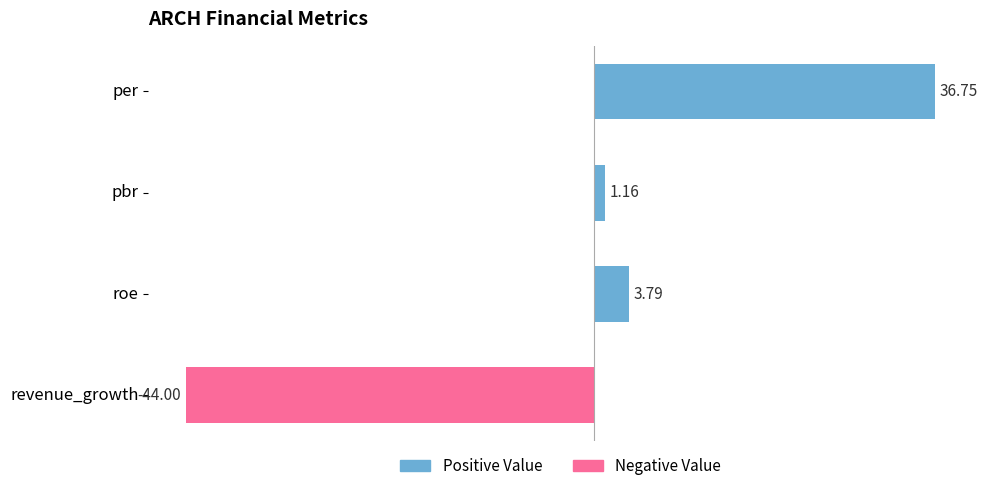

Where is the data nearest to the value -3?

pbr